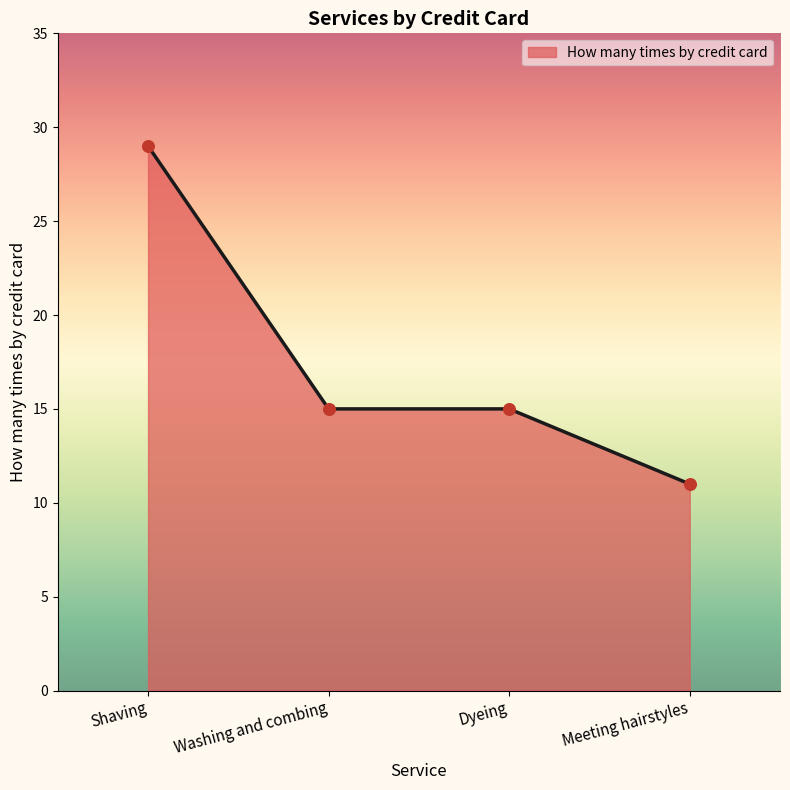

What is the change in value from Shaving to Washing and combing?

-14